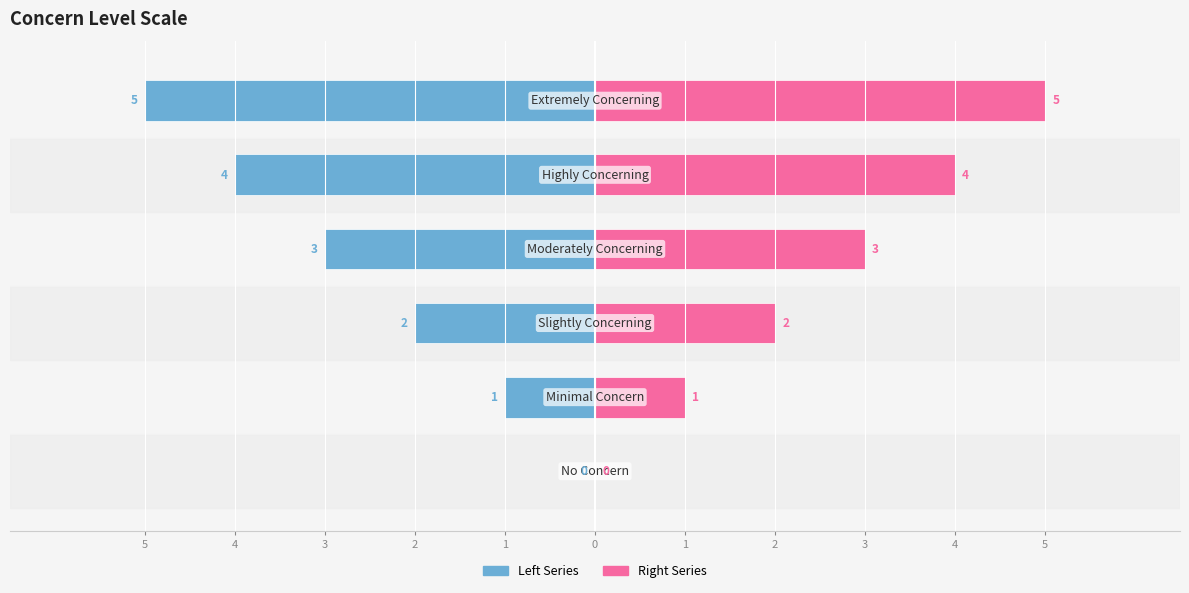

How many bars are there in each group?

2